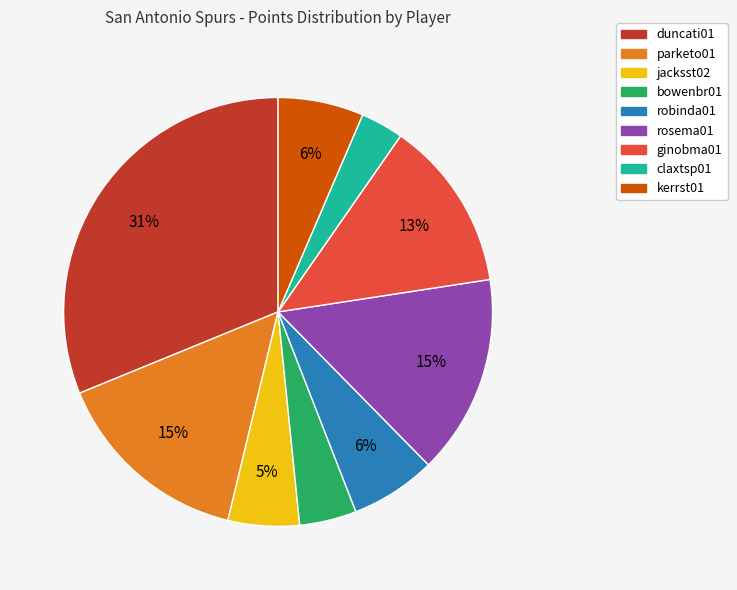

To the nearest percent, what is the average slice percentage?

11%